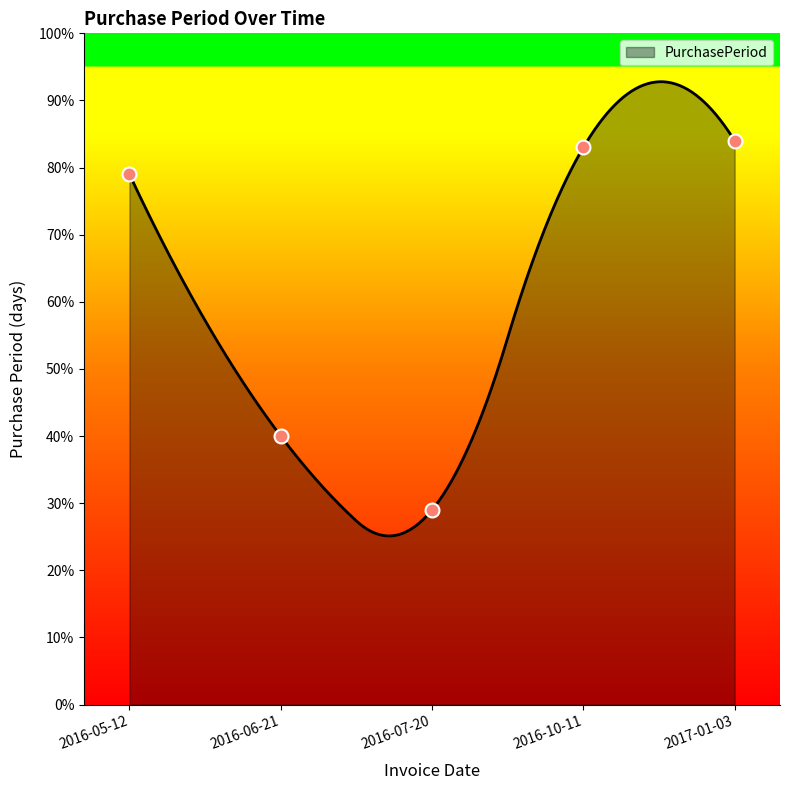

Between 2016-07-20 and 2016-05-12, which is larger?

2016-05-12